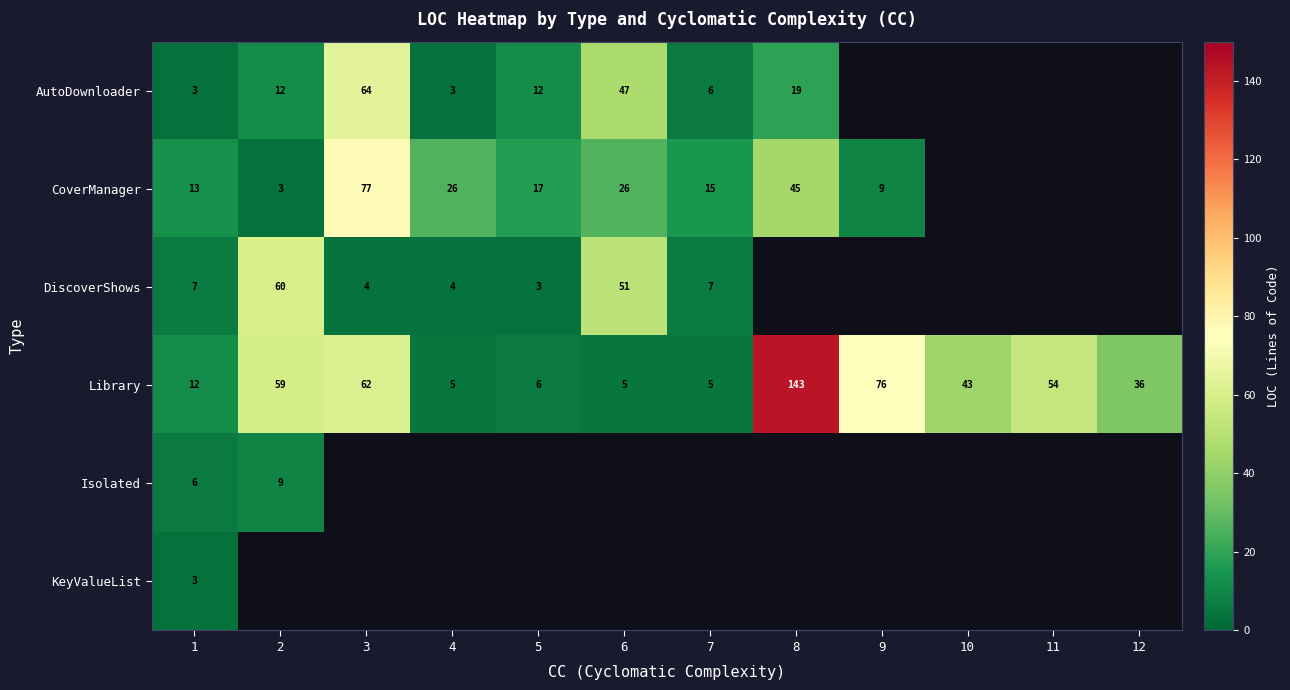

What is the sum of all Library values?

506.0